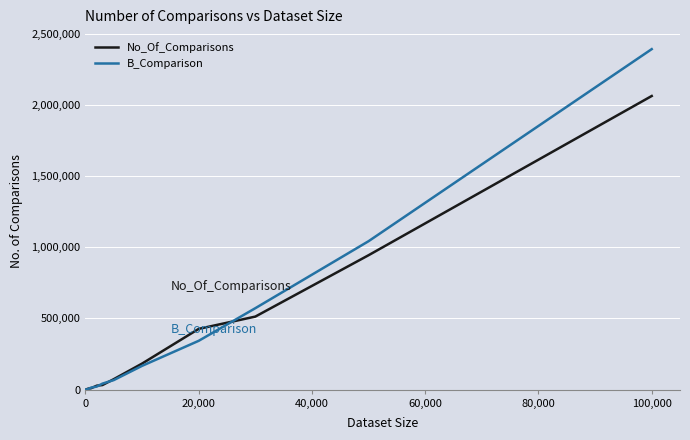

Which series has the largest total across all categories?

B_Comparison